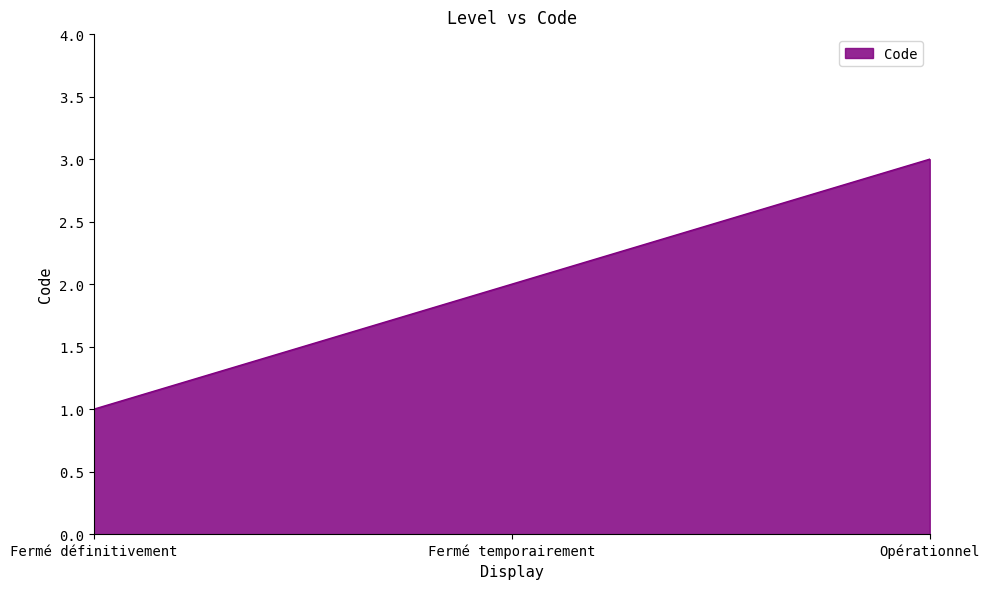

List the labels in order of value, largest first.

Opérationnel, Fermé temporairement, Fermé définitivement